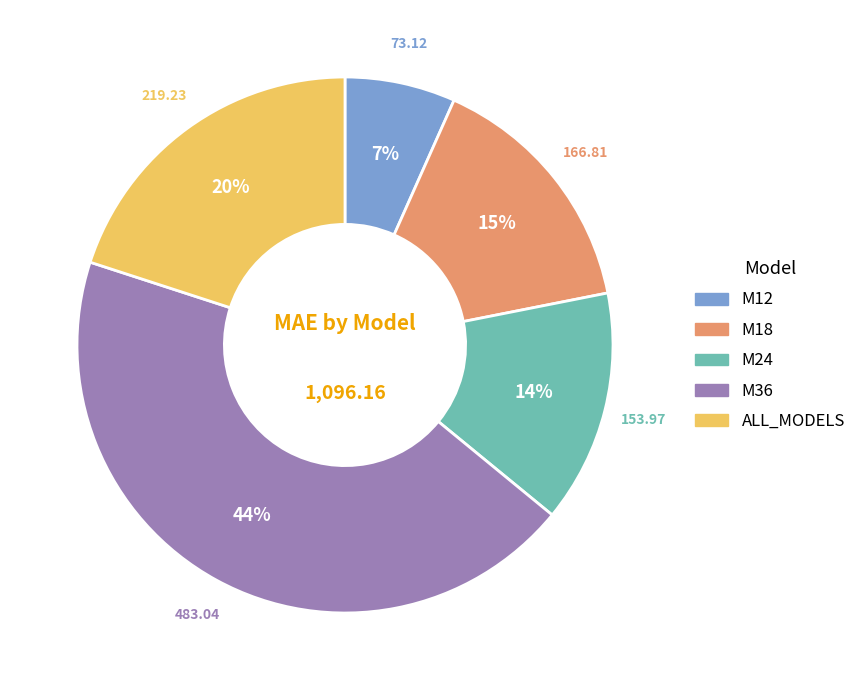

How many slices are in this pie chart?

5